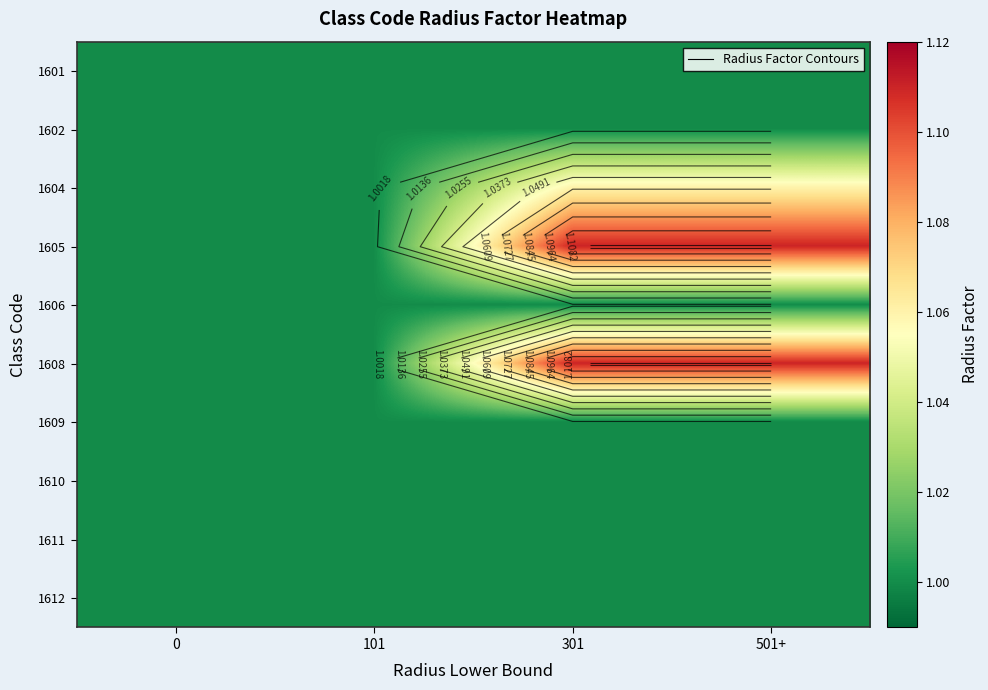

How many 1605 values are between 1 and 2?

4